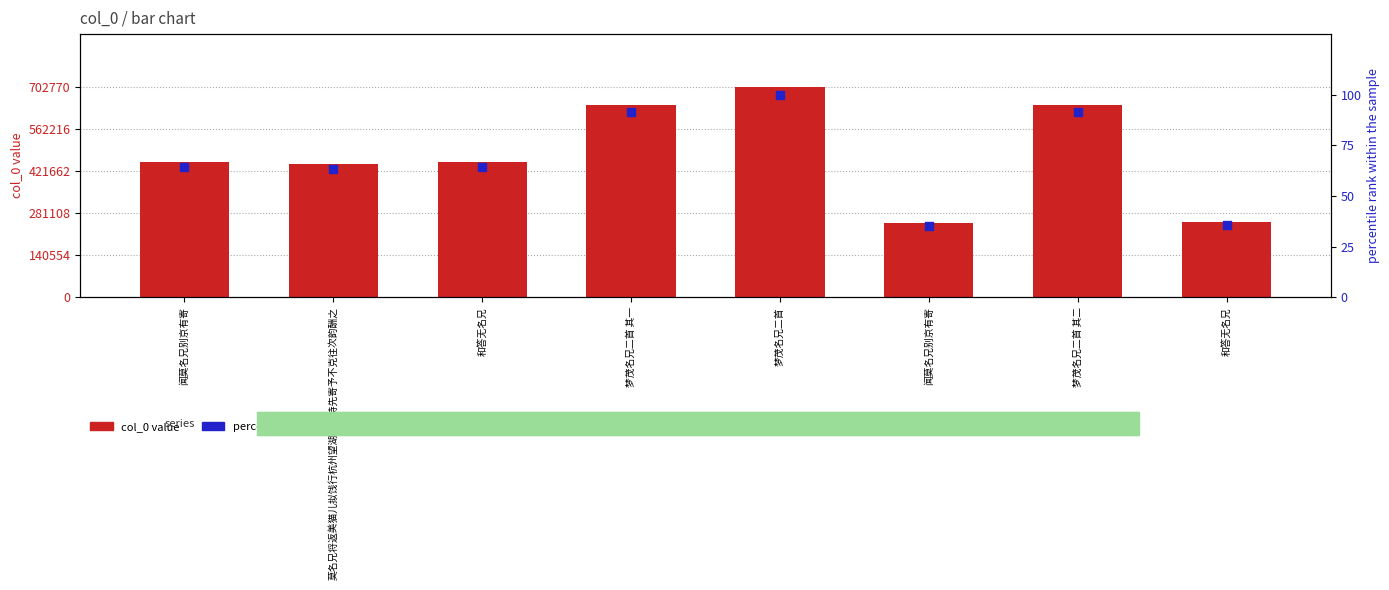

Which series has the widest spread of Y values?

col_0 value